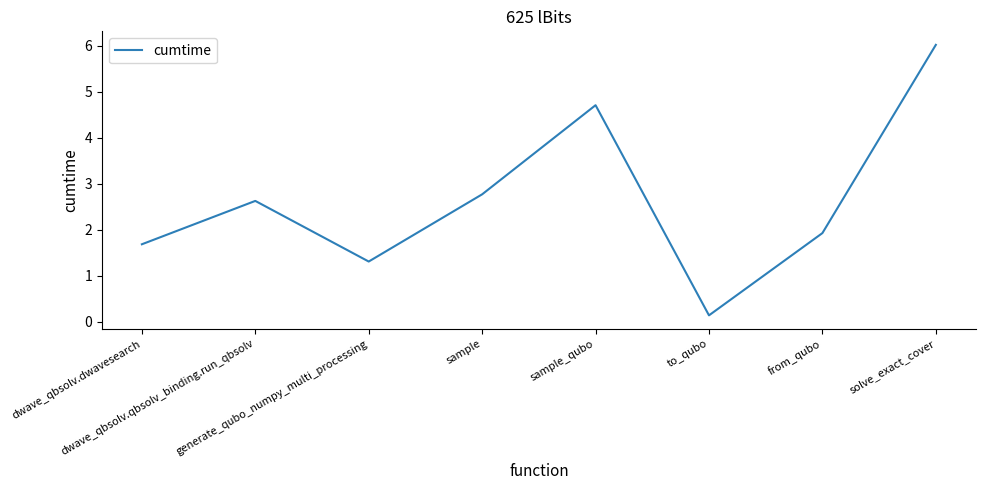

How many interior local valleys (lower than both neighbors) does the data have?

2